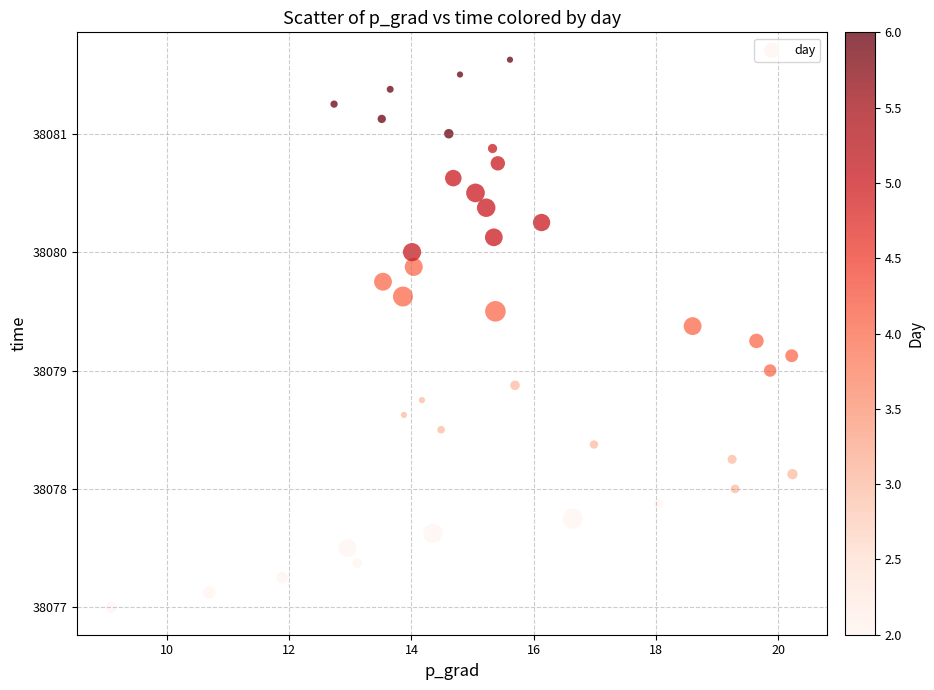

What is the range of Y values (max minus min)?

4.6